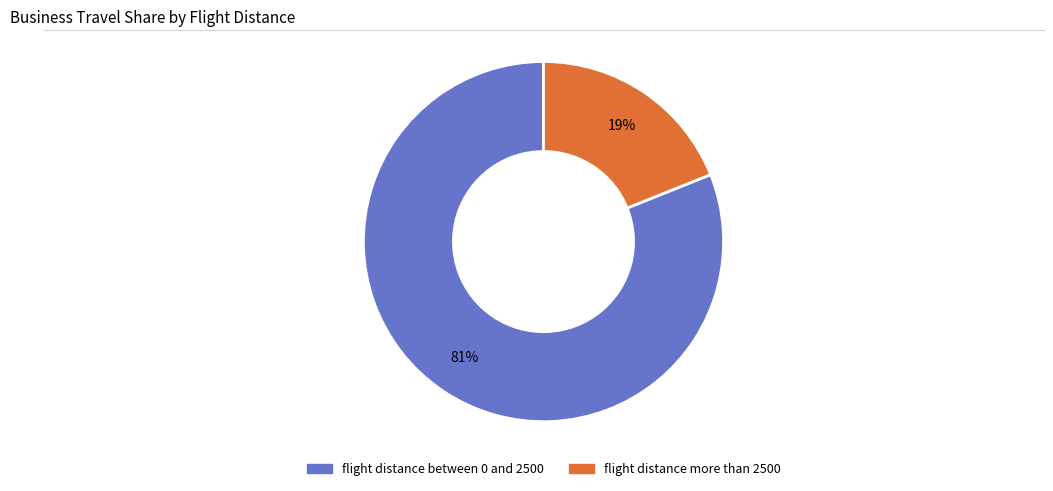

Combined, do flight distance more than 2500 and flight distance between 0 and 2500 account for over 50%?

Yes